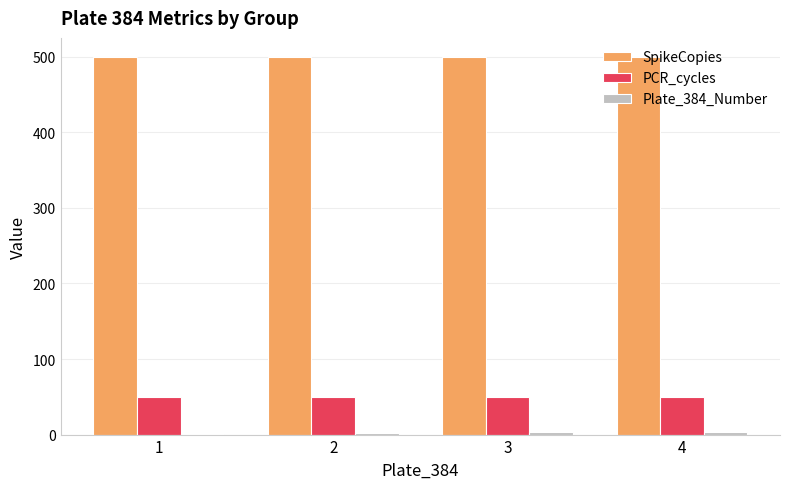

What is the sum of all SpikeCopies values?

2000